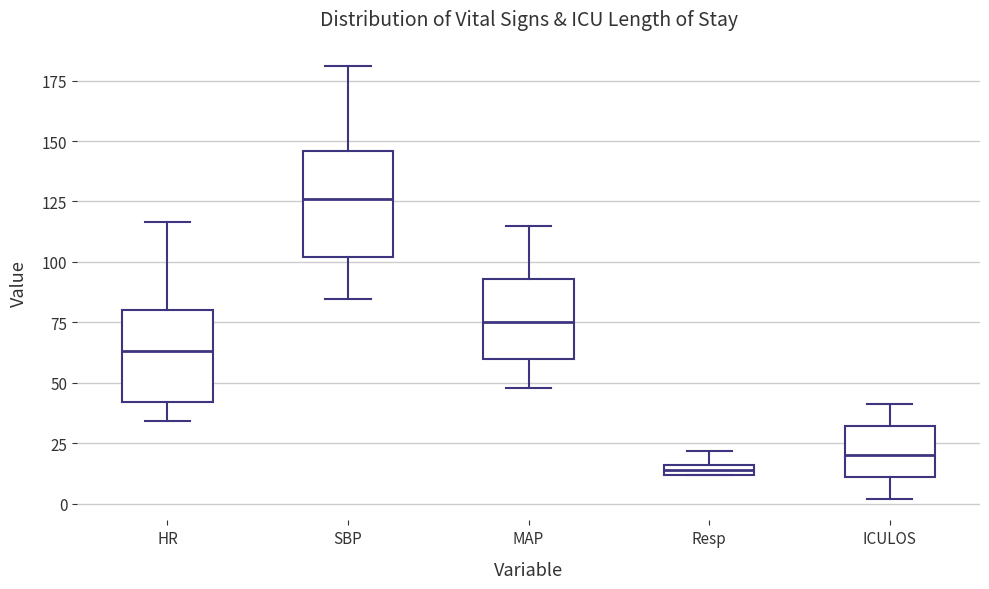

Where is the lower edge of the box for MAP on the y-axis? The values are not printed on the chart, so give them approximately, as read against the axis.

60